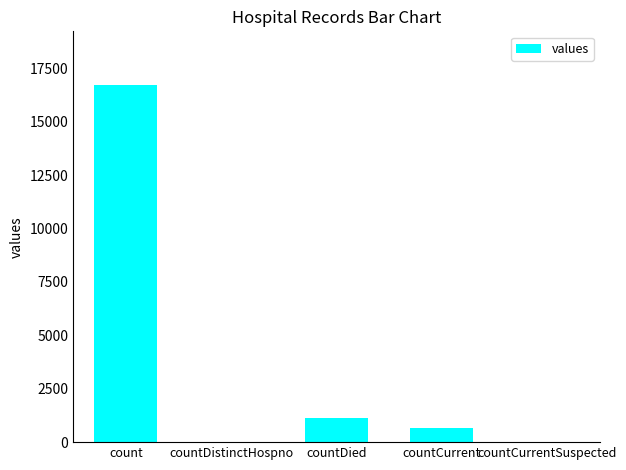

Reading left to right, what are all the values shown in this chart?

count=16729	countDistinctHospno=0	countDied=1142	countCurrent=668	countCurrentSuspected=0